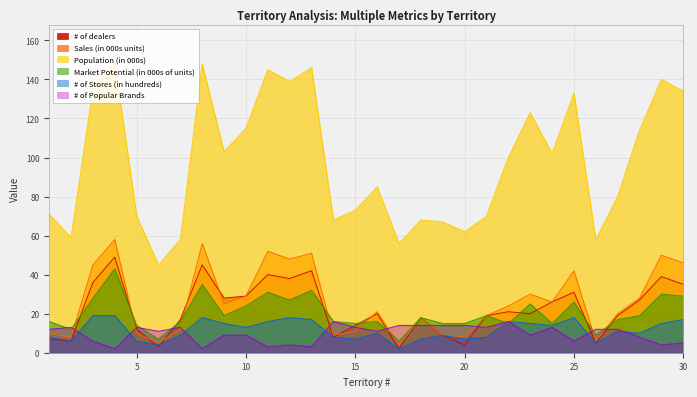

Reading left to right, what are all the values shown in this chart?

# of dealers: 7	6	36	49	12	3	17	45	28	29	40	38	42	8	14	20	2	18	9	4	19	21	20	26	31	5	19	27	39	35
Sales (in 000s units): 10	8	45	58	10	5	12	56	25	29	52	48	51	9	11	21	4	18	9	8	19	24	30	26	42	6	20	28	50	46
Population (in 000s): 71	59	135	149	70	45	58	148	103	115	145	139	146	68	73	85	56	68	67	62	70	100	123	102	133	58	80	114	140	134
Market Potential (in 000s of units): 16	12	28	43	14	7	16	35	19	24	31	27	32	16	15	16	6	18	15	15	19	15	25	15	26	9	17	19	30	29
# of Stores (in hundreds): 8	6	19	19	6	4	9	18	15	13	16	18	17	8	7	10	2	7	9	7	8	16	15	14	18	5	11	10	15	17
# of Popular Brands: 12	13	6	2	13	11	13	2	9	9	3	4	3	16	13	11	14	14	14	14	13	16	9	13	6	12	12	8	4	5